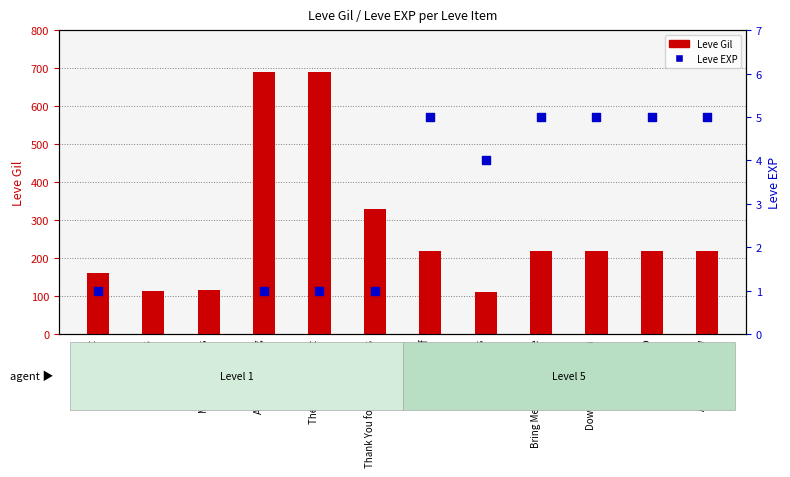

What is the total value across all series at A Hit Job?

225